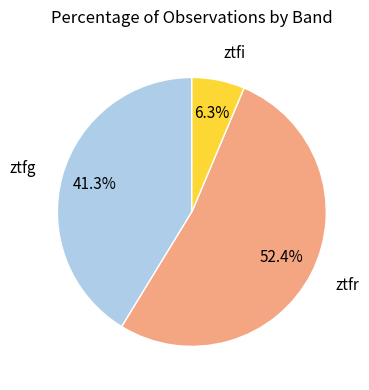

Is there a majority slice in this chart?

Yes